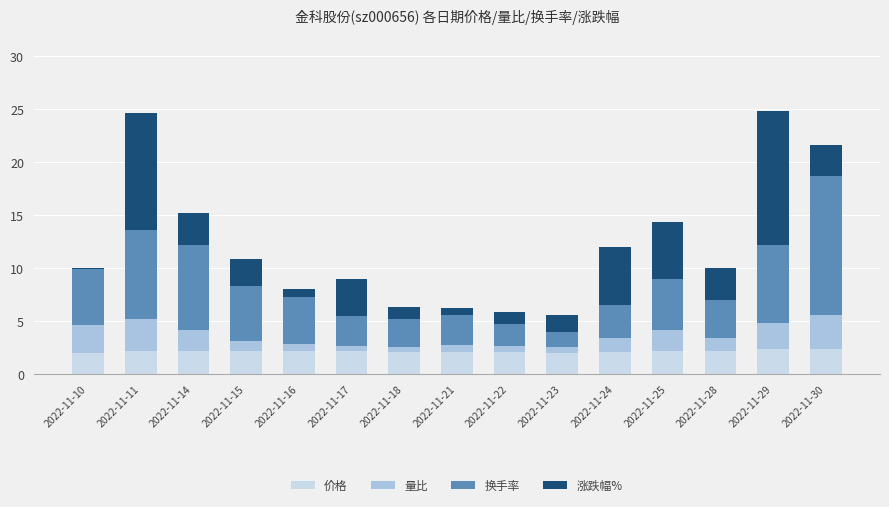

How many bars are there in total?

15